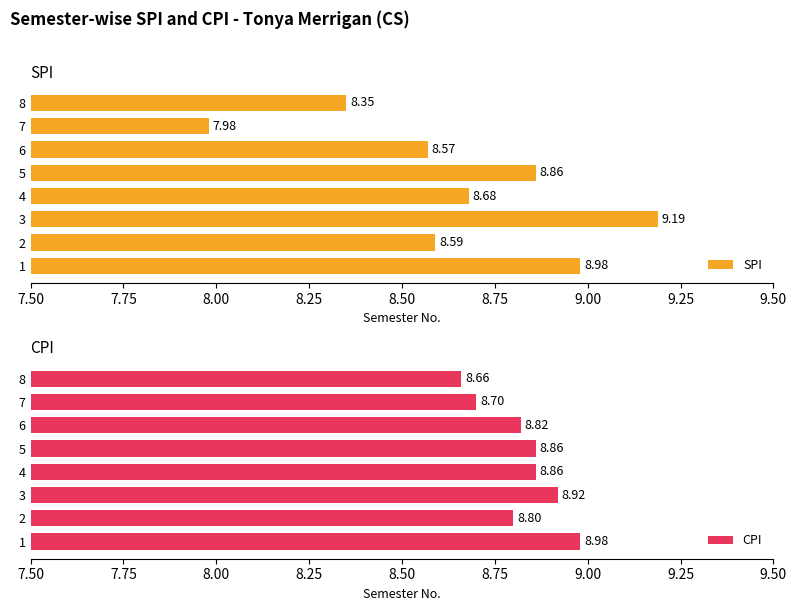

Is it true that SPI equals 8.7 at 4?

True